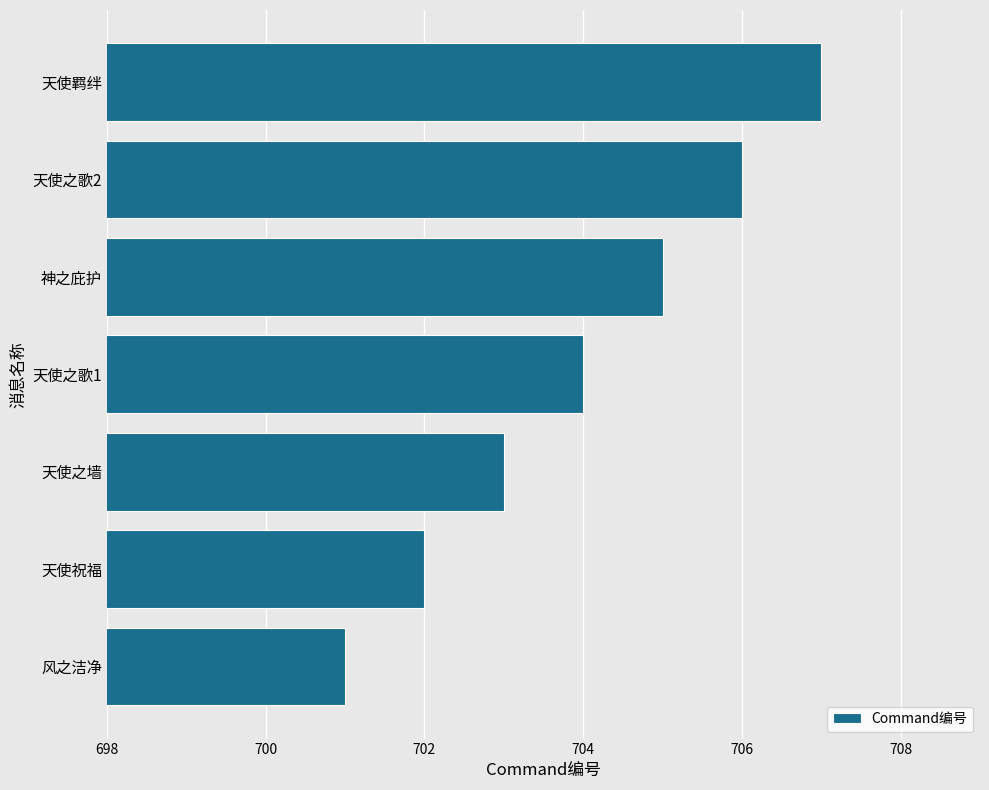

List the labels in order of value, largest first.

天使羁绊, 天使之歌2, 神之庇护, 天使之歌1, 天使之墙, 天使祝福, 风之洁净